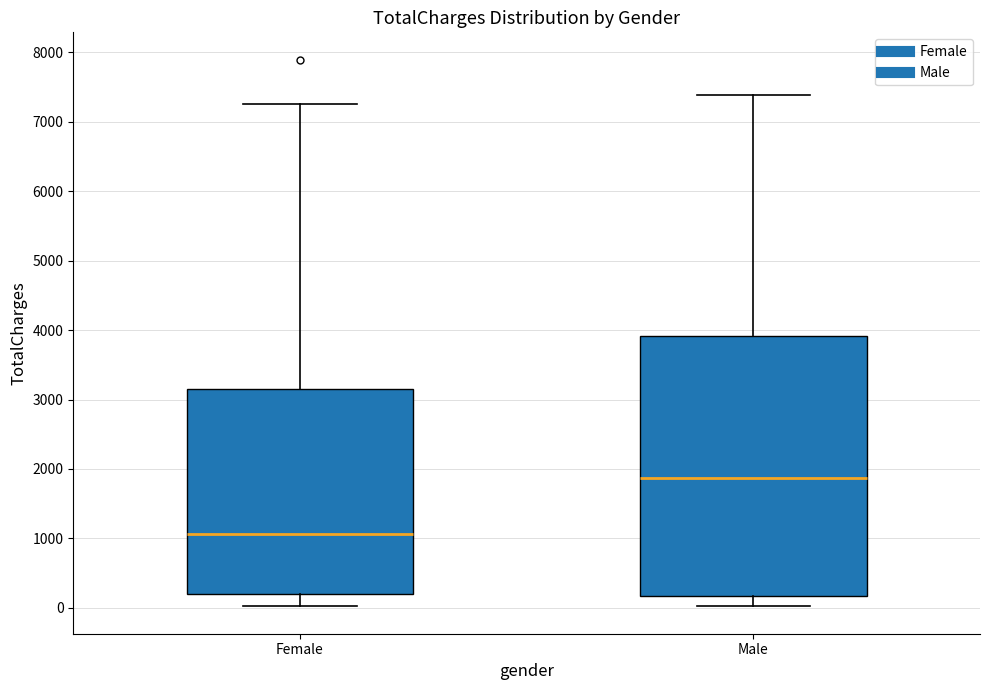

Comparing the boxes themselves (not the whiskers), which one is the tallest?

Male